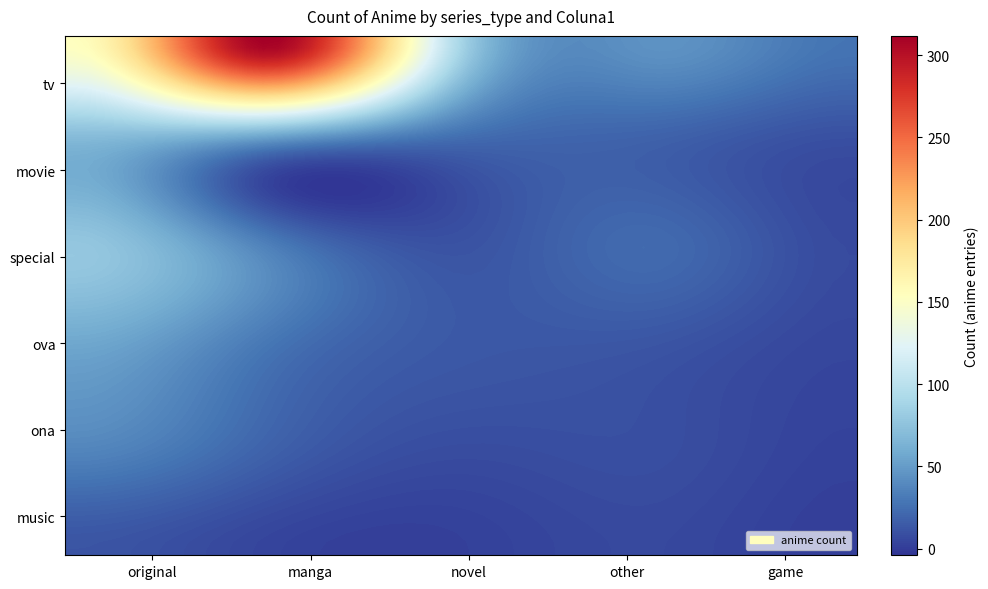

Reading left to right, extract all data points from this chart.

tv: original=154	manga=312	novel=89	other=45	game=28
movie: original=67	manga=43	novel=22	other=18	game=9
special: original=78	manga=34	novel=11	other=23	game=7
ova: original=56	manga=29	novel=14	other=12	game=5
ona: original=38	manga=19	novel=8	other=9	game=3
music: original=12	manga=4	novel=2	other=6	game=1